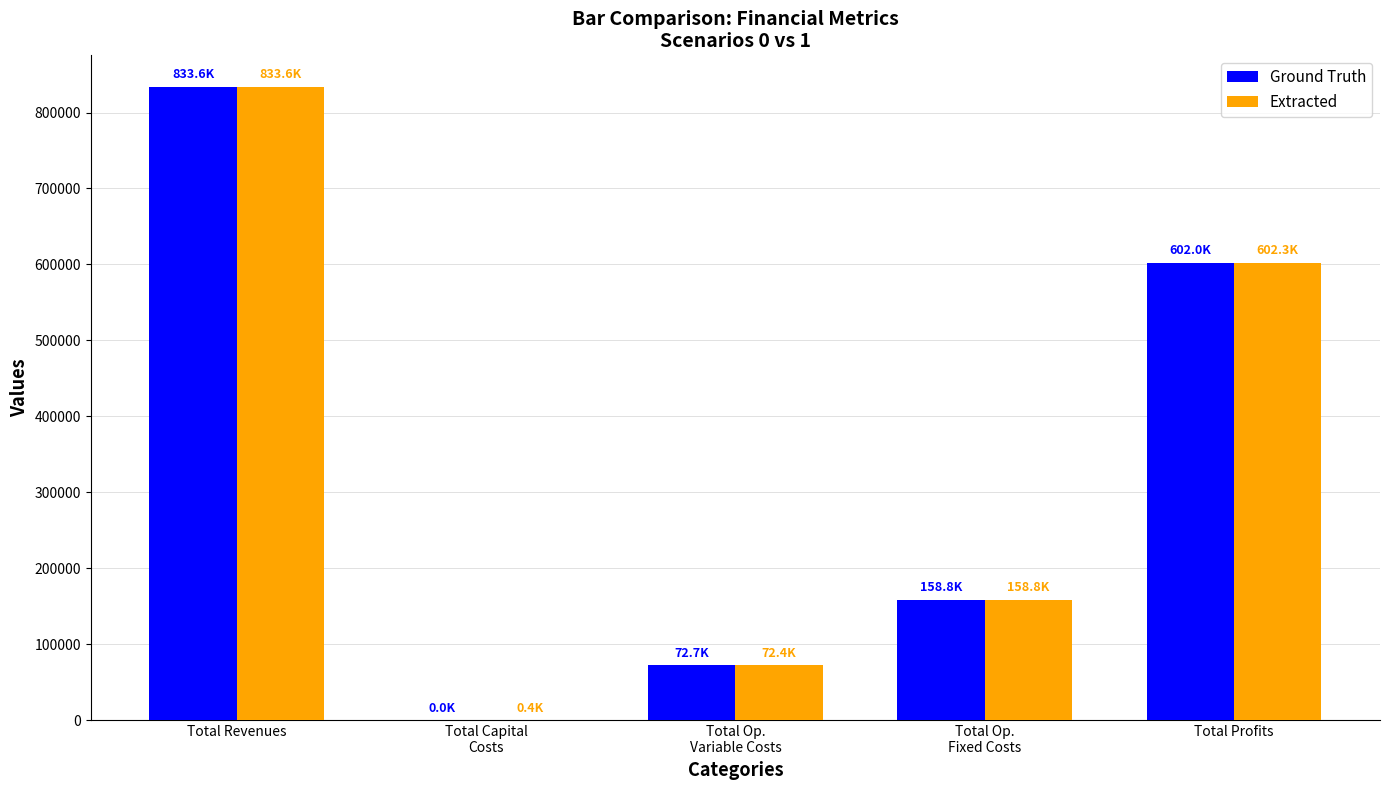

At which category is the sum across all series the highest?

Total Revenues